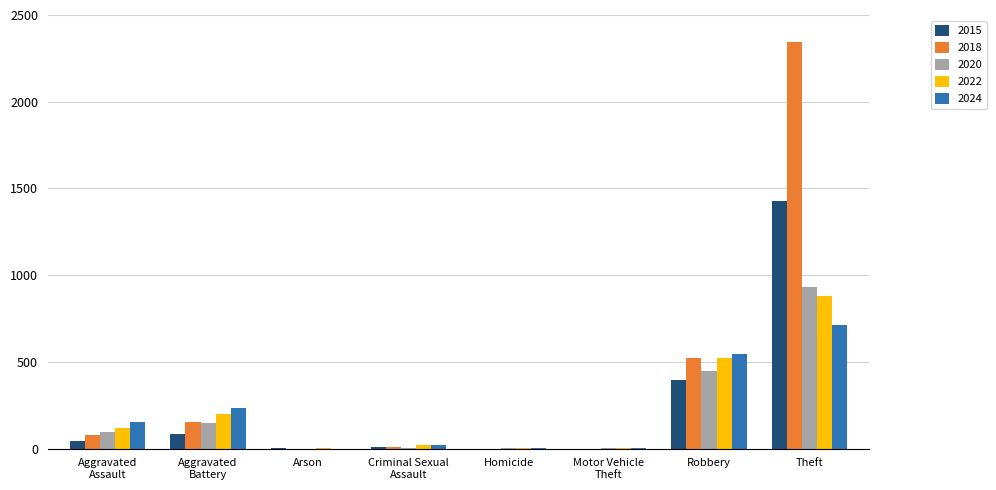

Is the value of 2022 at Arson greater than the value of 2024 at Aggravated
Battery?

No